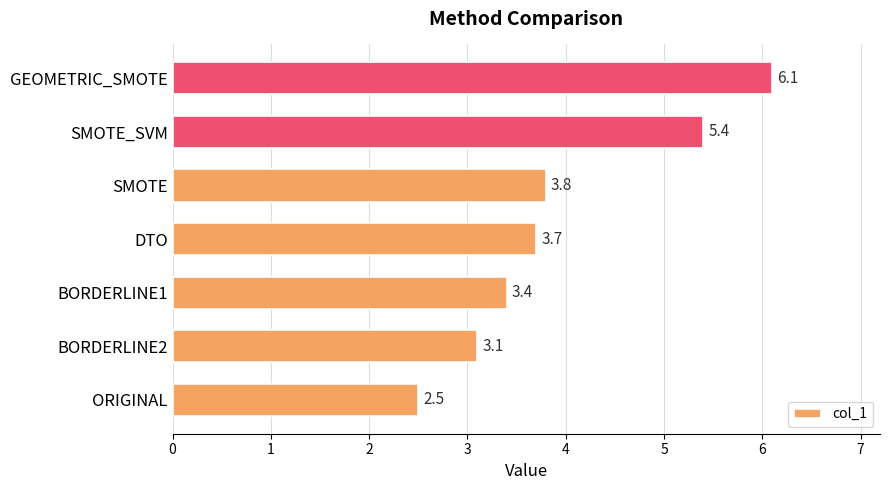

What is the average value?

4.0